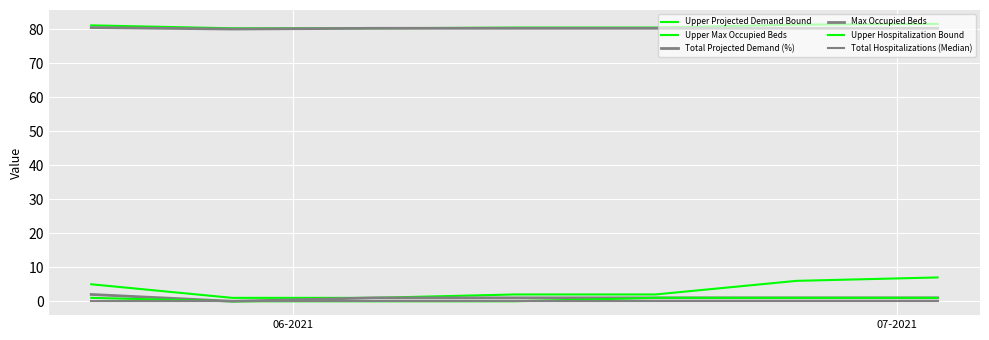

Does the chart have visible grid lines?

Yes